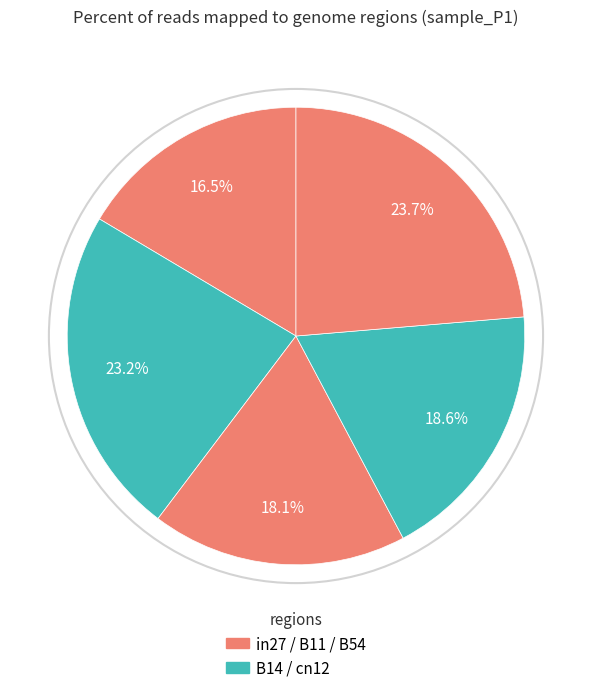

How many segments does this pie chart have?

5